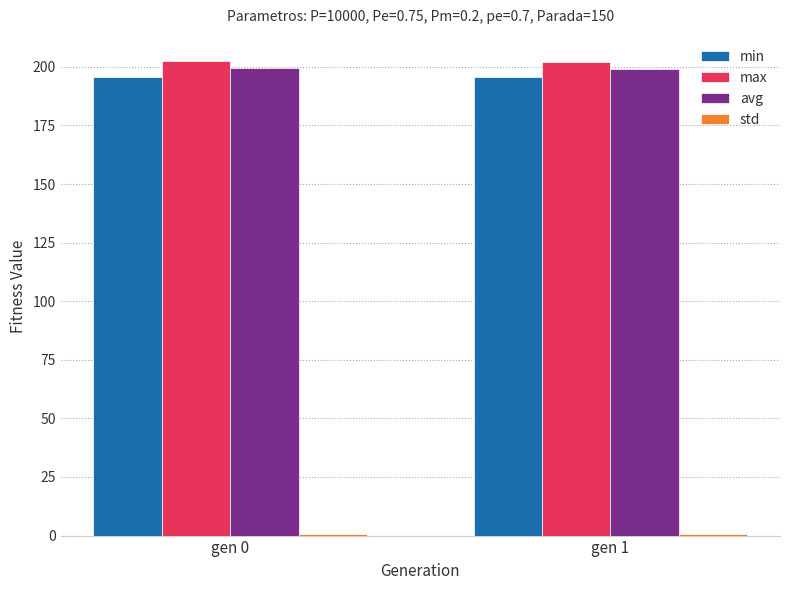

What is the average value of the max series?

202.2